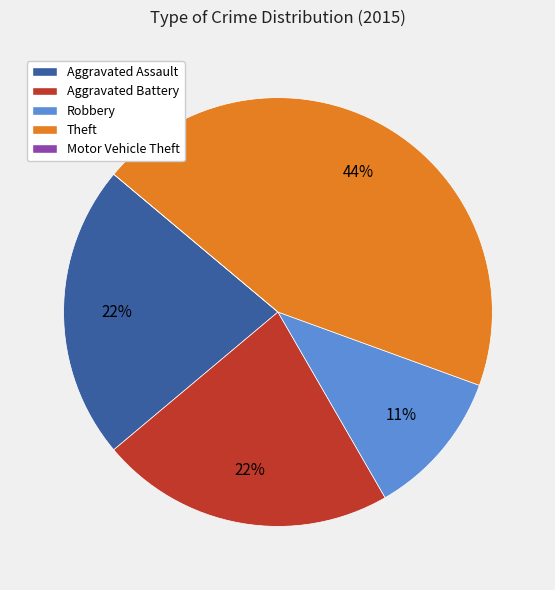

Combined, do Aggravated Battery and Aggravated Assault account for over 50%?

No